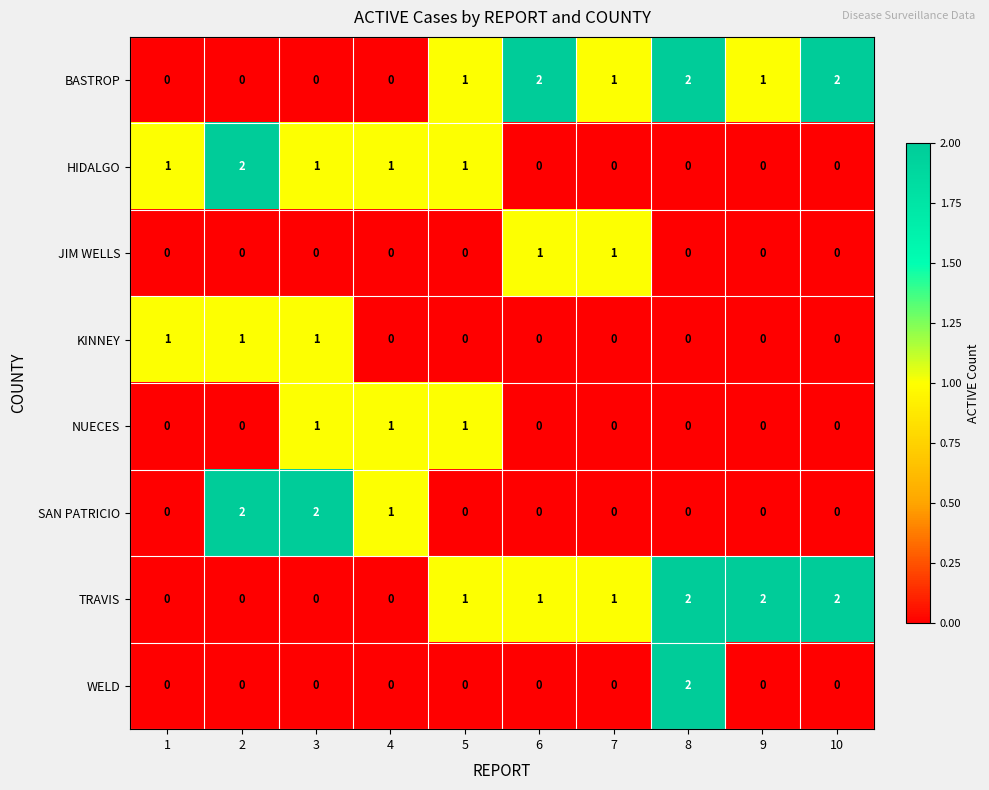

What is the total value across all series at 4?

3